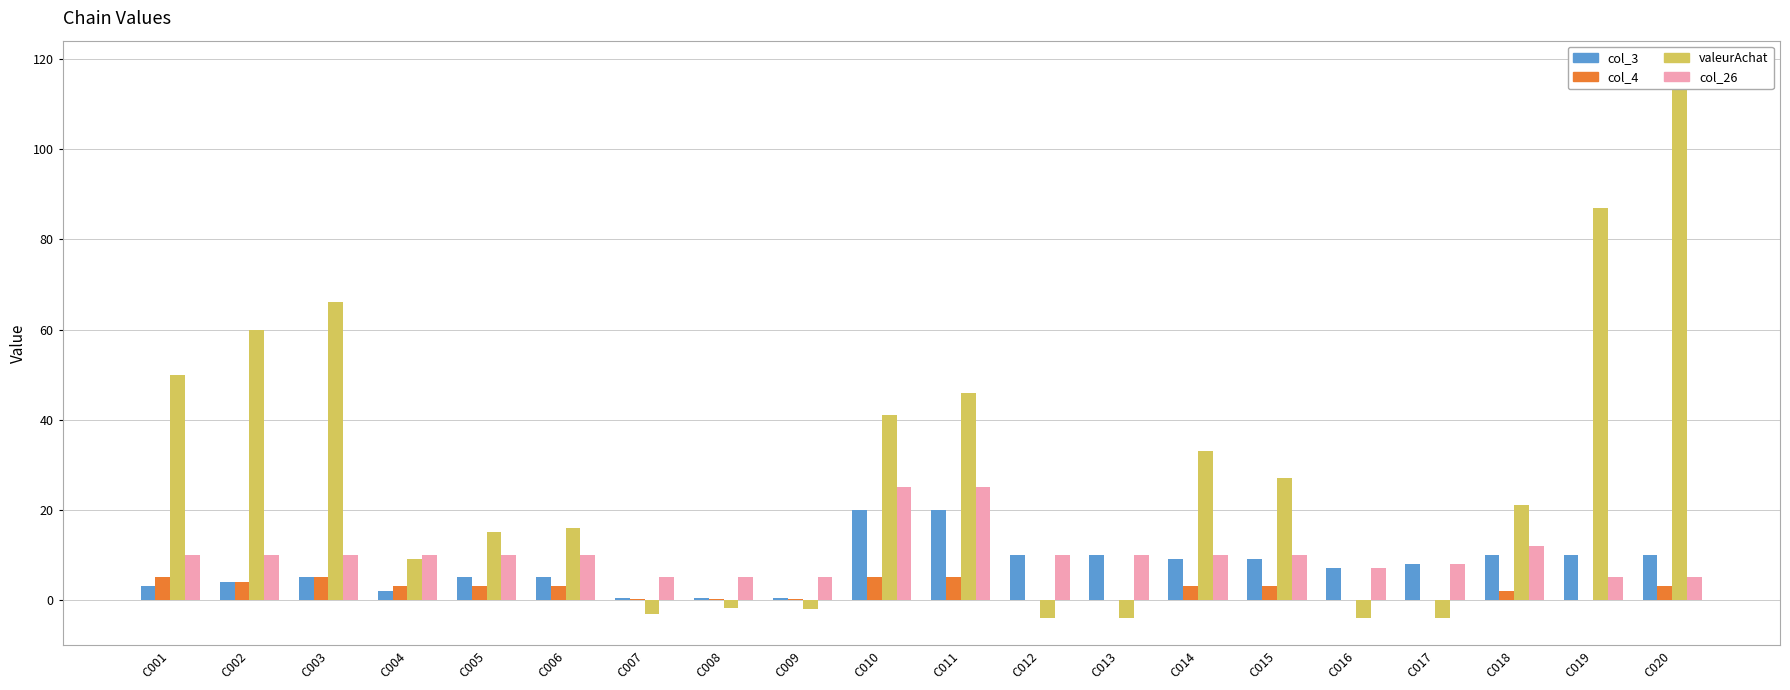

Where does the col_4 series first go above 3?

C001